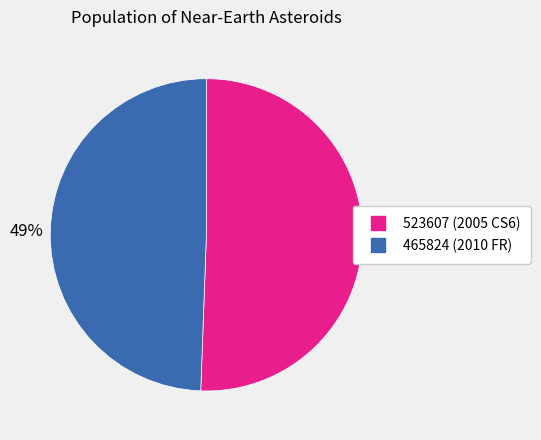

Combined, do 465824 (2010 FR) and 523607 (2005 CS6) account for over 50%?

Yes